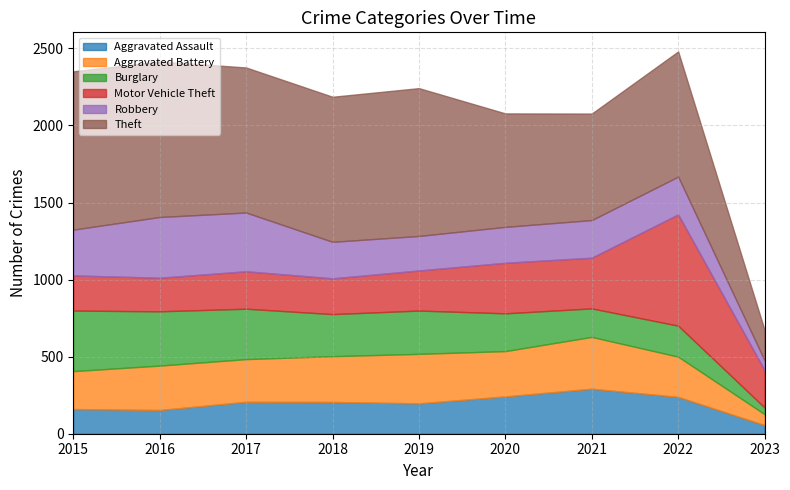

What is the lowest value of the Theft series?

197